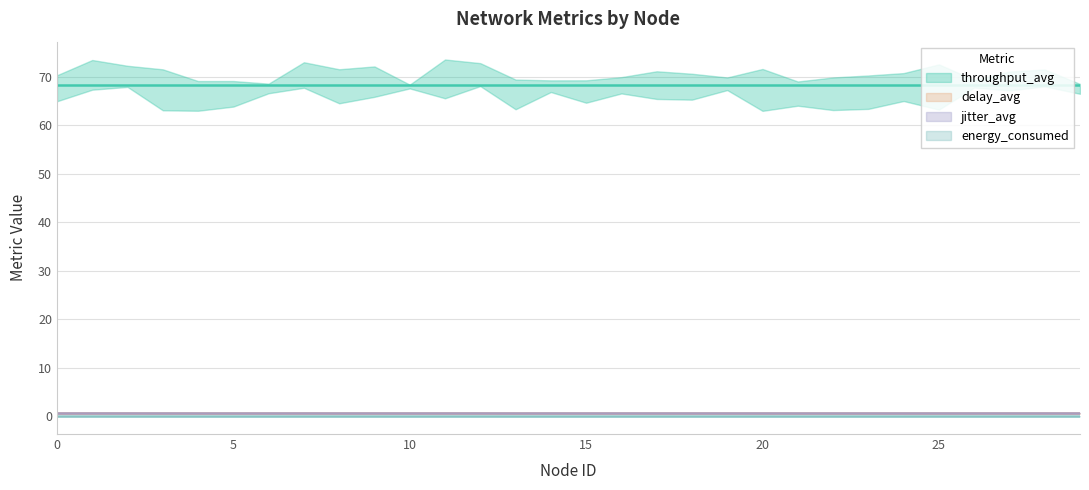

True or false: throughput_avg has a value of 68.3 at 22.

True